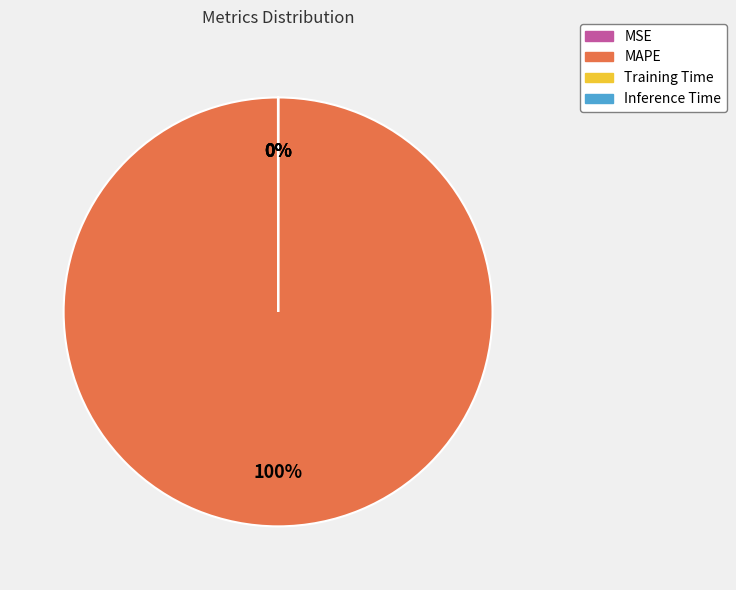

Which category has the biggest portion of the pie?

MAPE